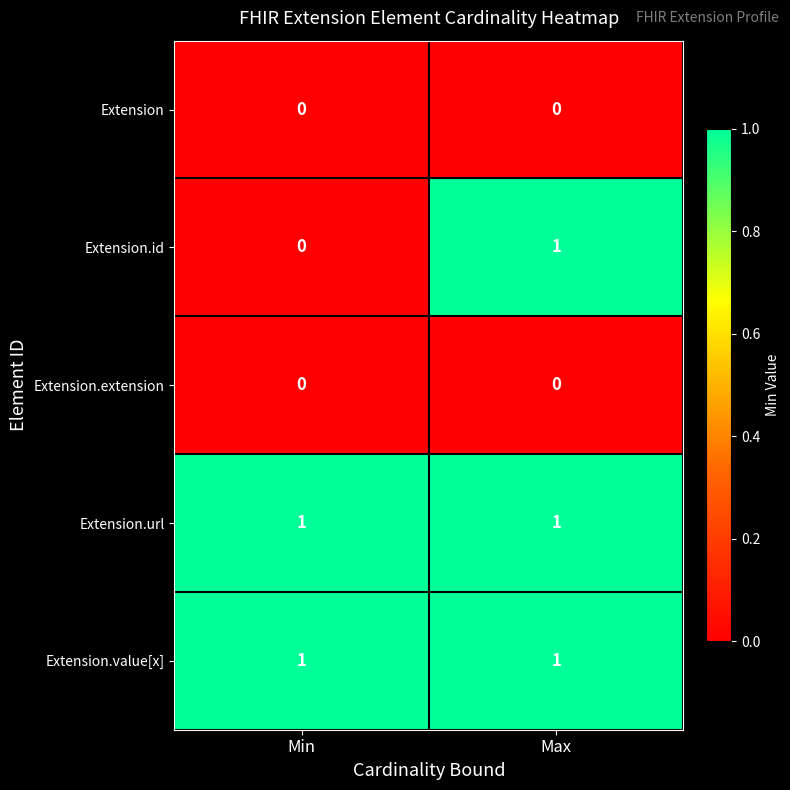

List the labels in order of Extension.id value, smallest first.

Min, Max